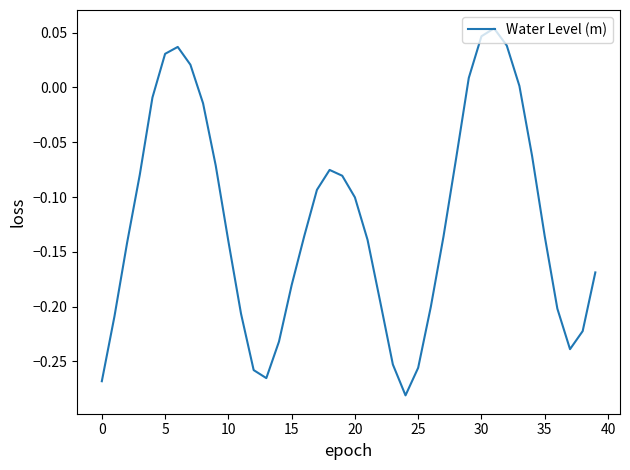

How many interior local peaks (higher than both neighbors) does the data have?

3